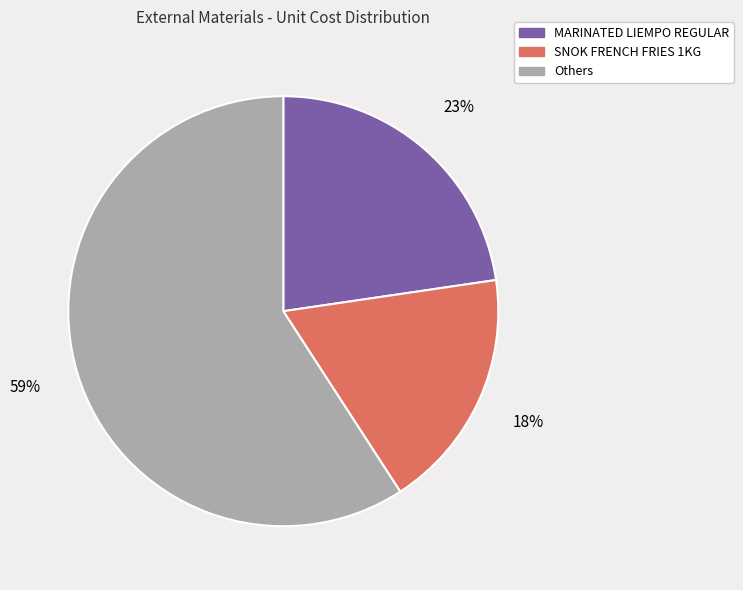

To the nearest percent, what is the average slice percentage?

33%